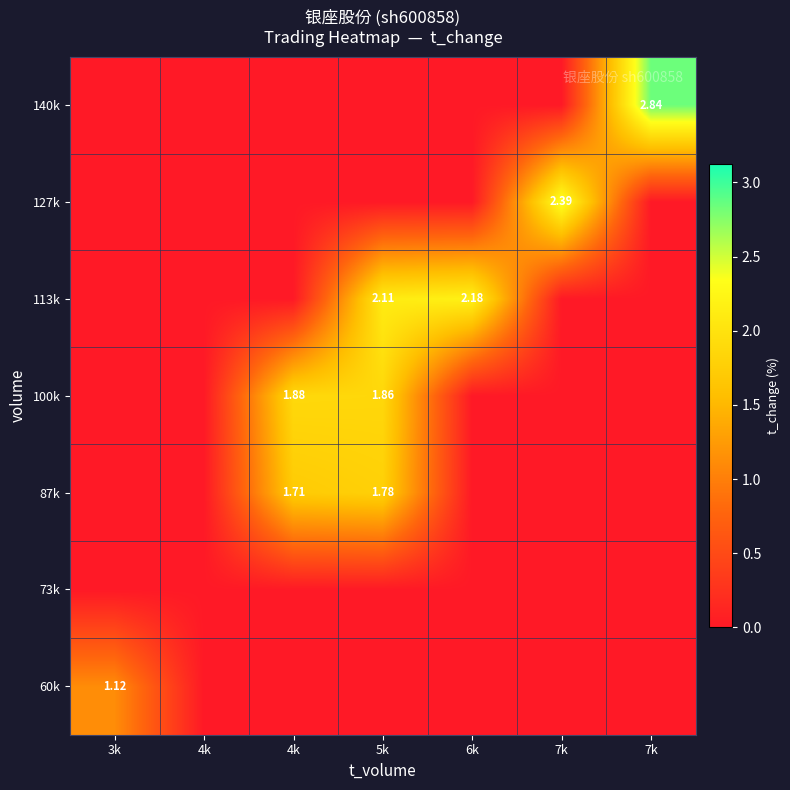

Reading left to right, extract all data points from this chart.

row_0: 1.1	0.0	0.0	0.0	0.0	0.0	0.0
row_1: 0.0	0.0	0.0	0.0	0.0	0.0	0.0
row_2: 0.0	0.0	1.7	1.8	0.0	0.0	0.0
row_3: 0.0	0.0	1.9	1.9	0.0	0.0	0.0
row_4: 0.0	0.0	0.0	2.1	2.2	0.0	0.0
row_5: 0.0	0.0	0.0	0.0	0.0	2.4	0.0
row_6: 0.0	0.0	0.0	0.0	0.0	0.0	2.8